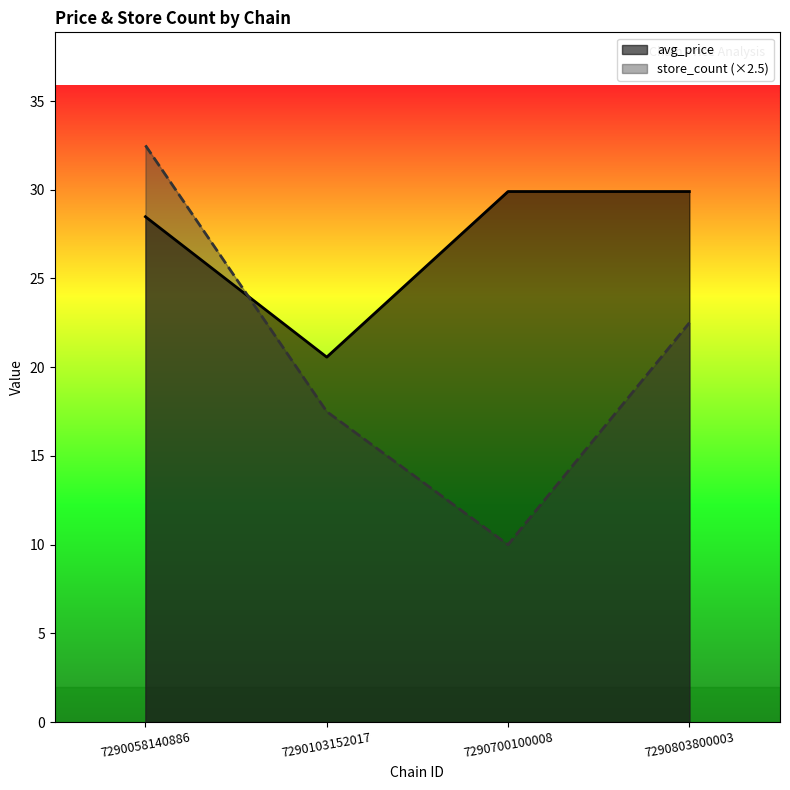

Is the value of avg_price at 7290700100008 greater than the value of store_count at 7290700100008?

Yes